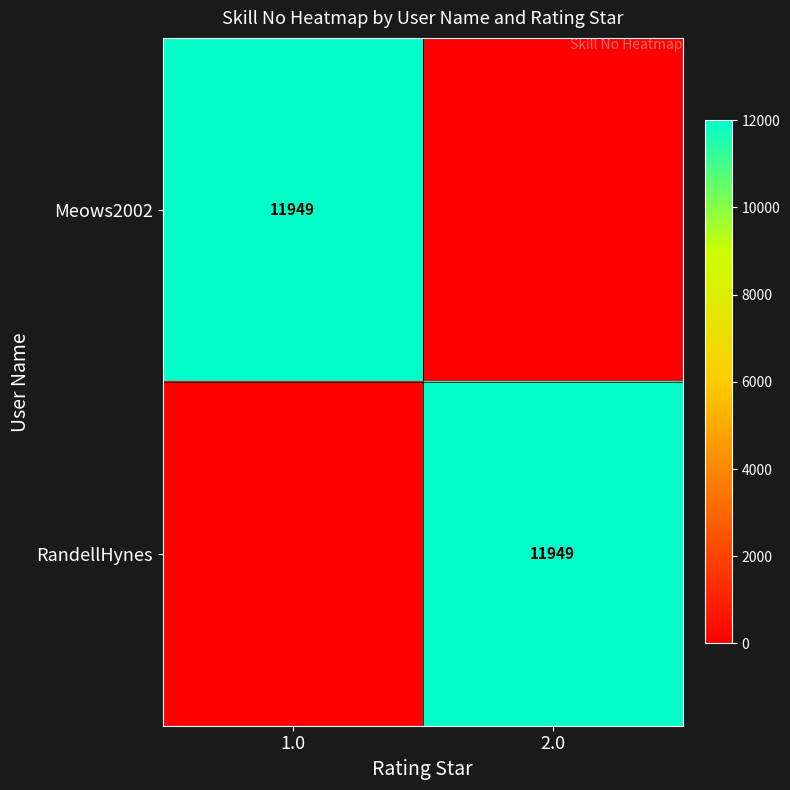

Is it true that Meows2002 equals 11949 at 1.0?

True